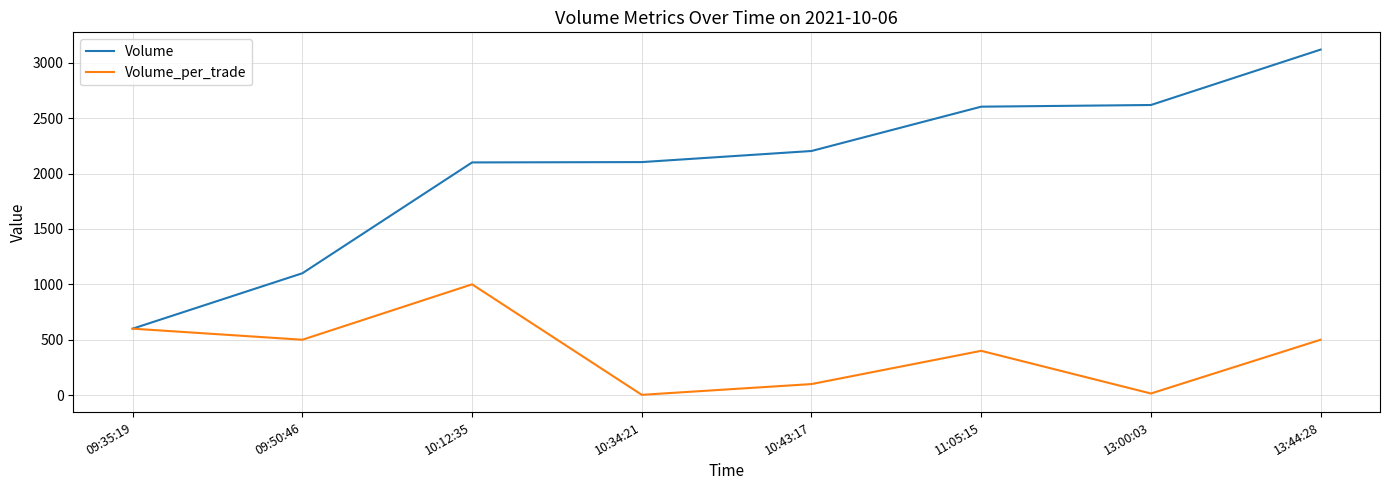

Between 09:35:19 and 09:50:46, which series saw the biggest shift?

Volume